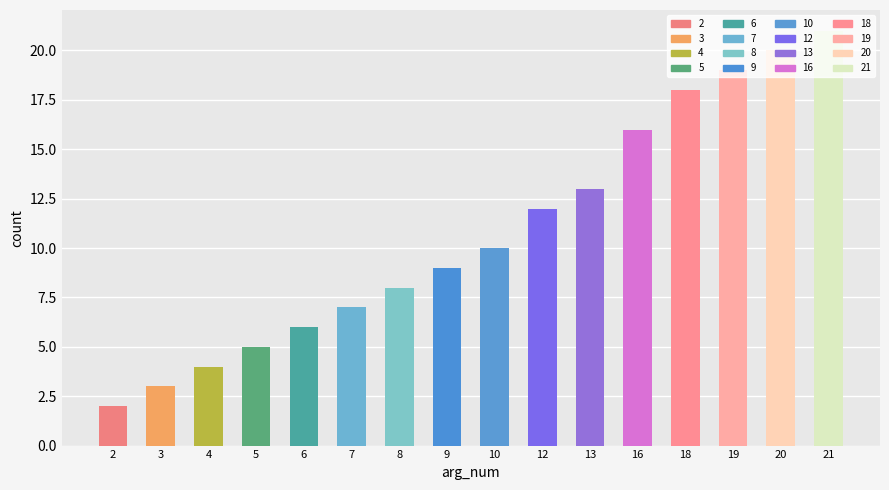

List the labels in order of value, largest first.

21, 20, 19, 18, 16, 13, 12, 10, 9, 8, 7, 6, 5, 4, 3, 2